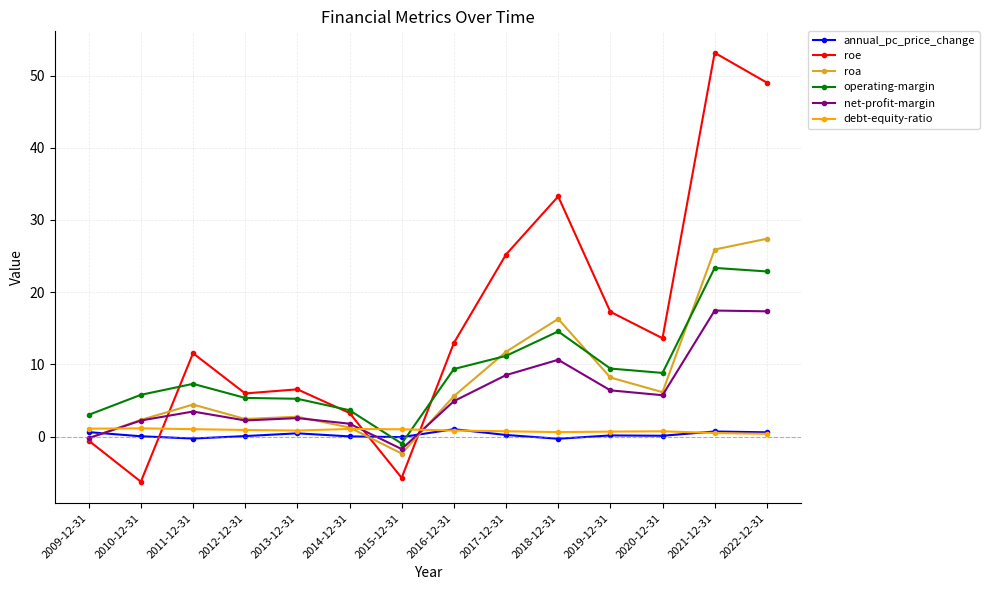

The value of debt-equity-ratio at 2015-12-31 is 1.0. True or false?

True